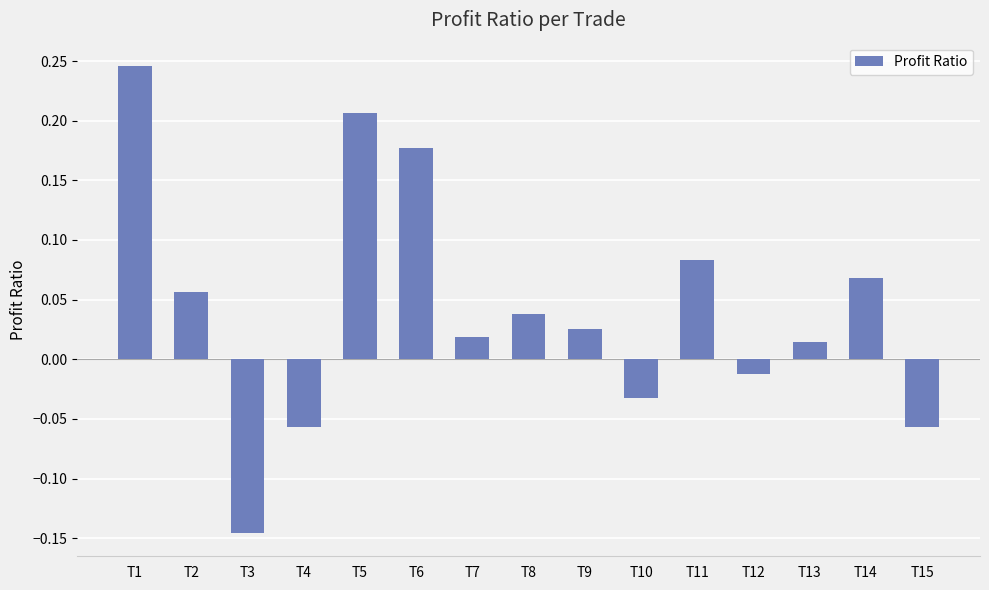

Where does the data first go above 0?

T1